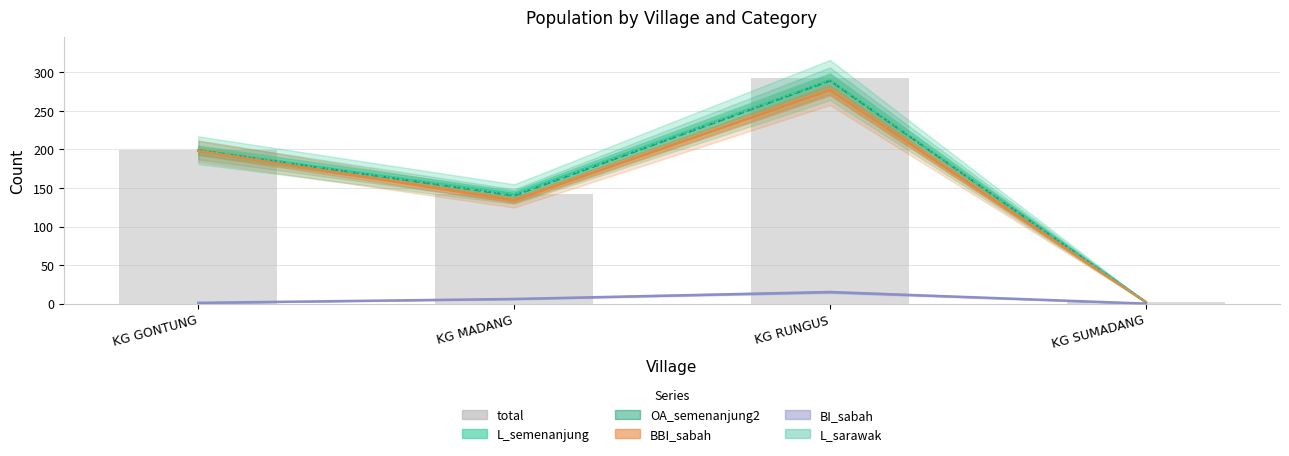

What is the maximum value shown in the chart?

293